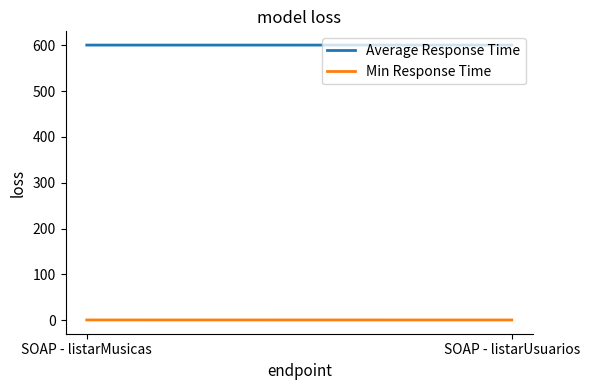

List the labels in order of Average Response Time value, largest first.

SOAP - listarUsuarios, SOAP - listarMusicas